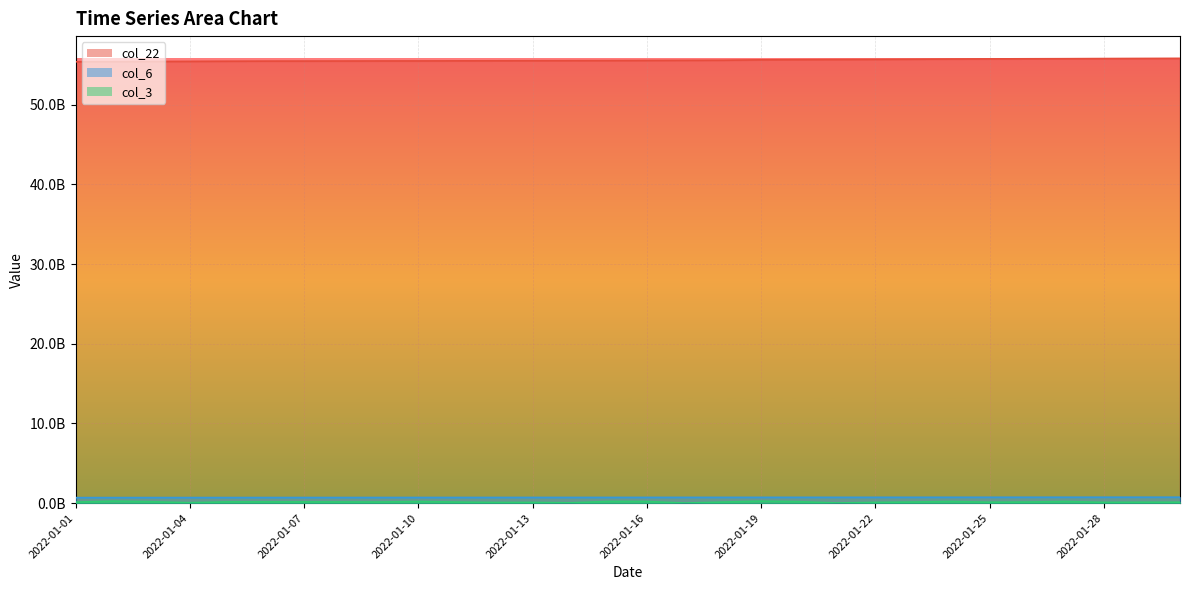

What is the difference between the maximum and minimum values in the col_3 series?

239939168